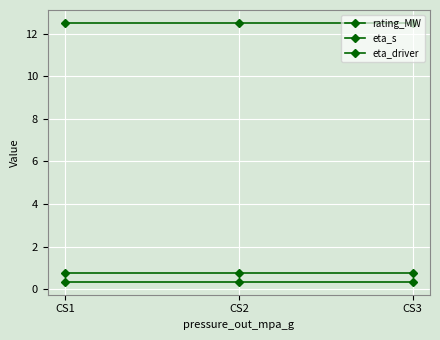

What is the value of the rating_MW point at the 2nd from the left?

12.5